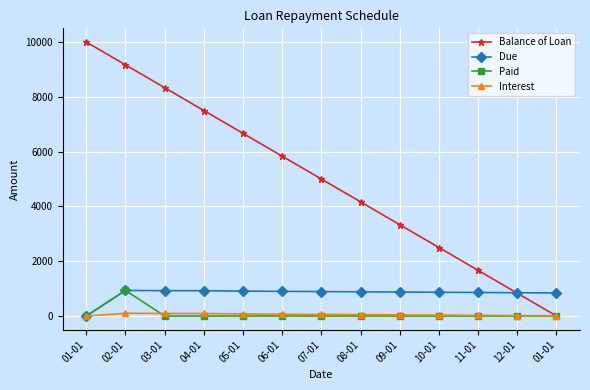

How many data points in Interest are less than 50?

6